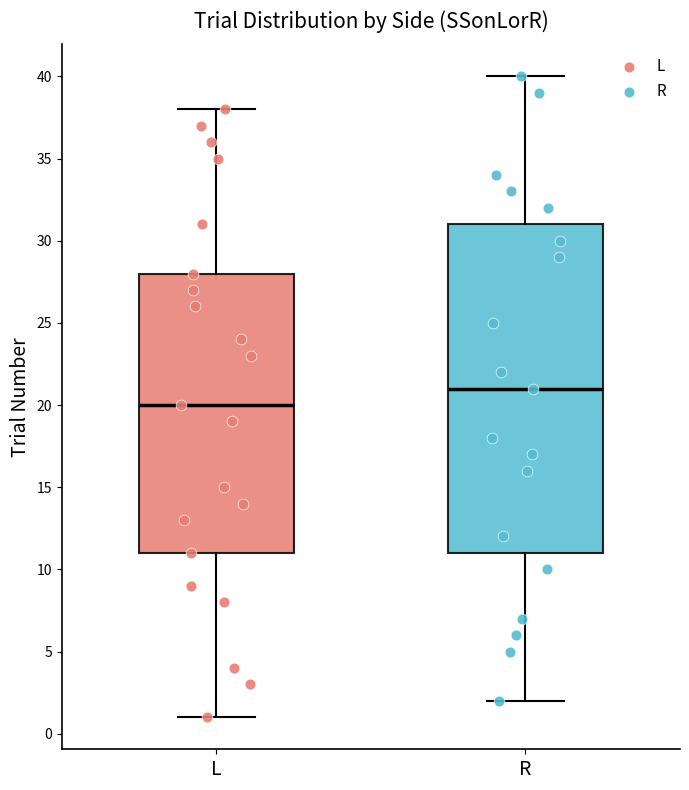

Comparing the boxes themselves (not the whiskers), which one is the tallest?

R